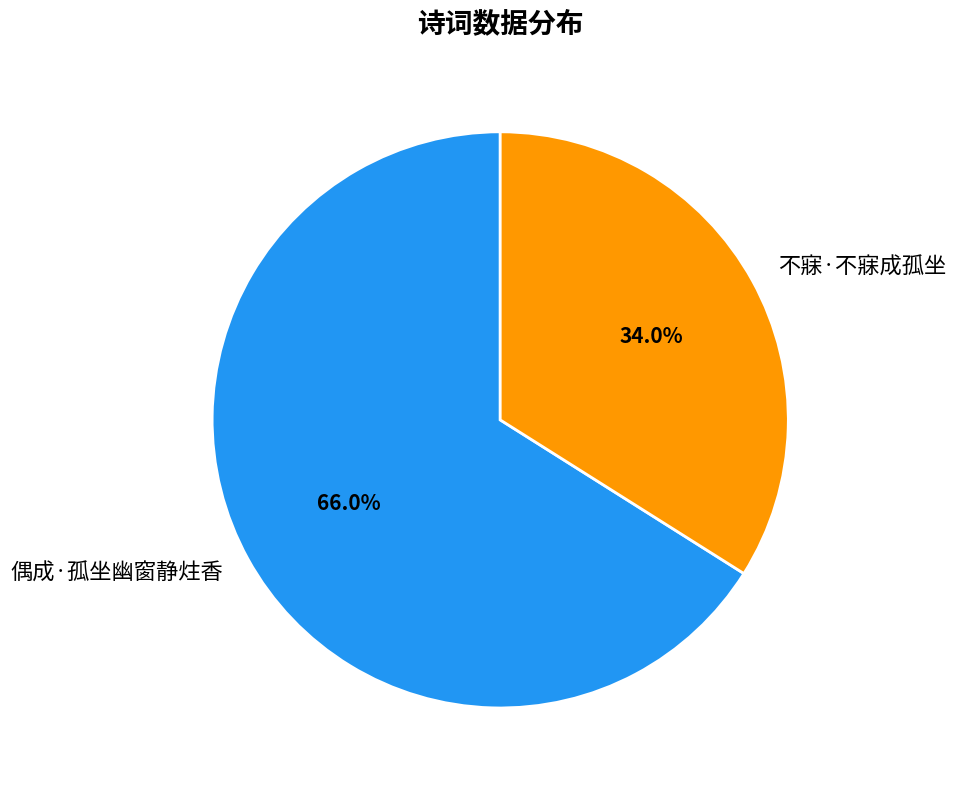

Combined, do 不寐·不寐成孤坐 and 偶成·孤坐幽窗静炷香 account for over 50%?

Yes